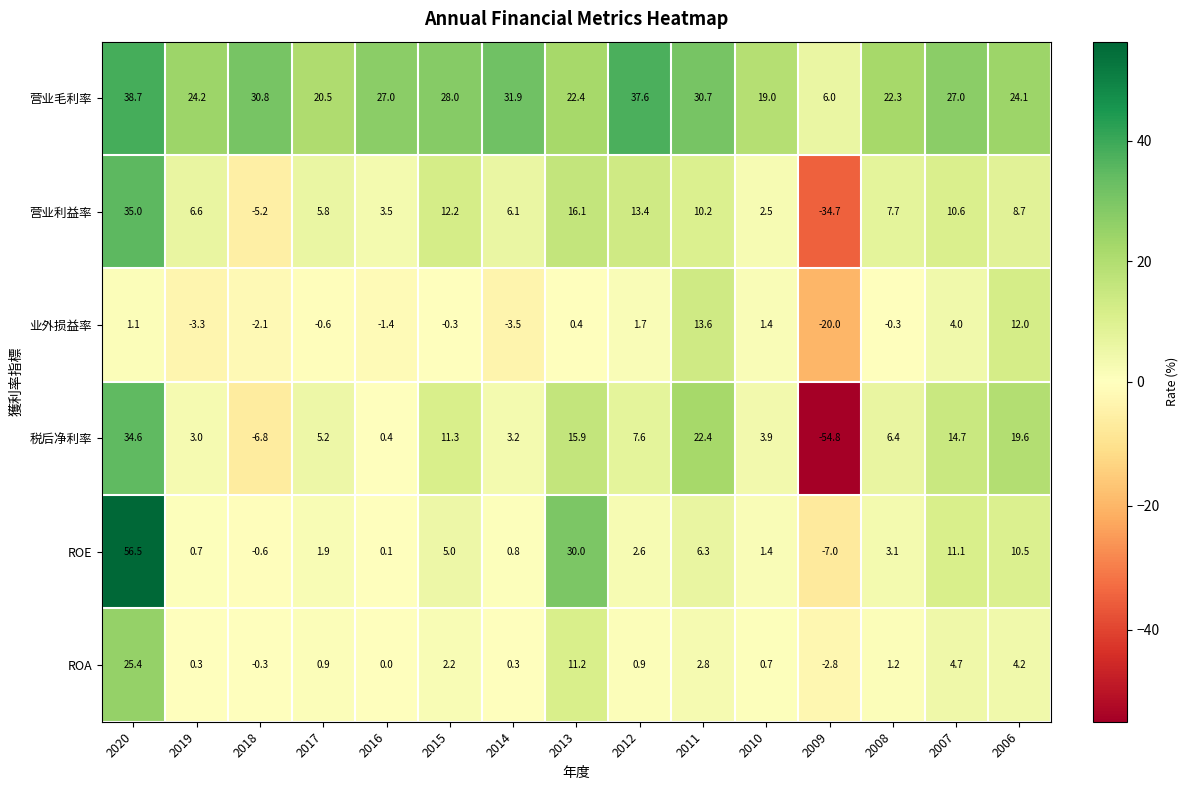

What is the smallest value displayed?

-54.8